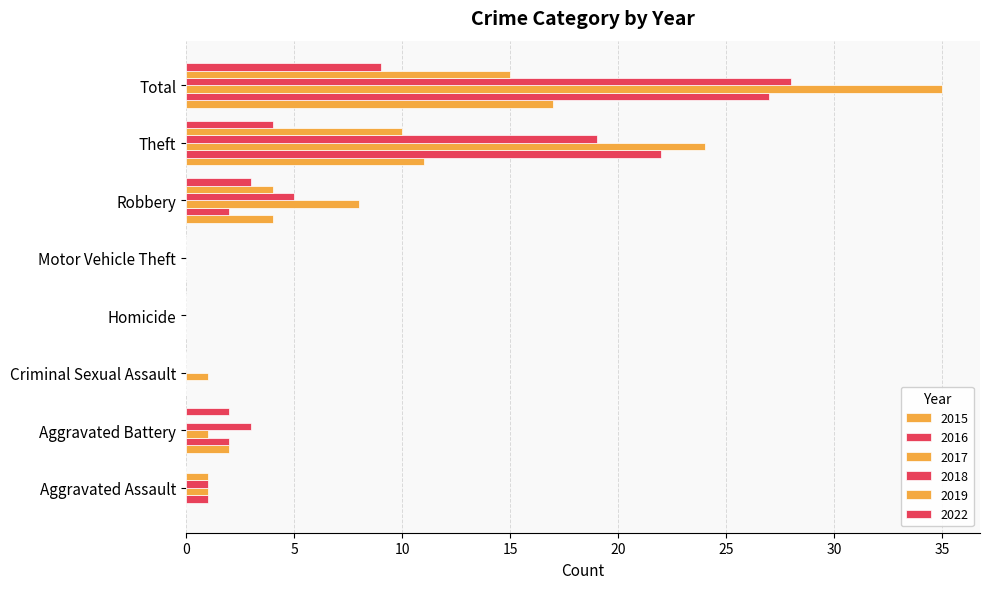

Rank the categories by 2017 value from highest to lowest.

Total, Theft, Robbery, Aggravated Assault, Aggravated Battery, Criminal Sexual Assault, Homicide, Motor Vehicle Theft